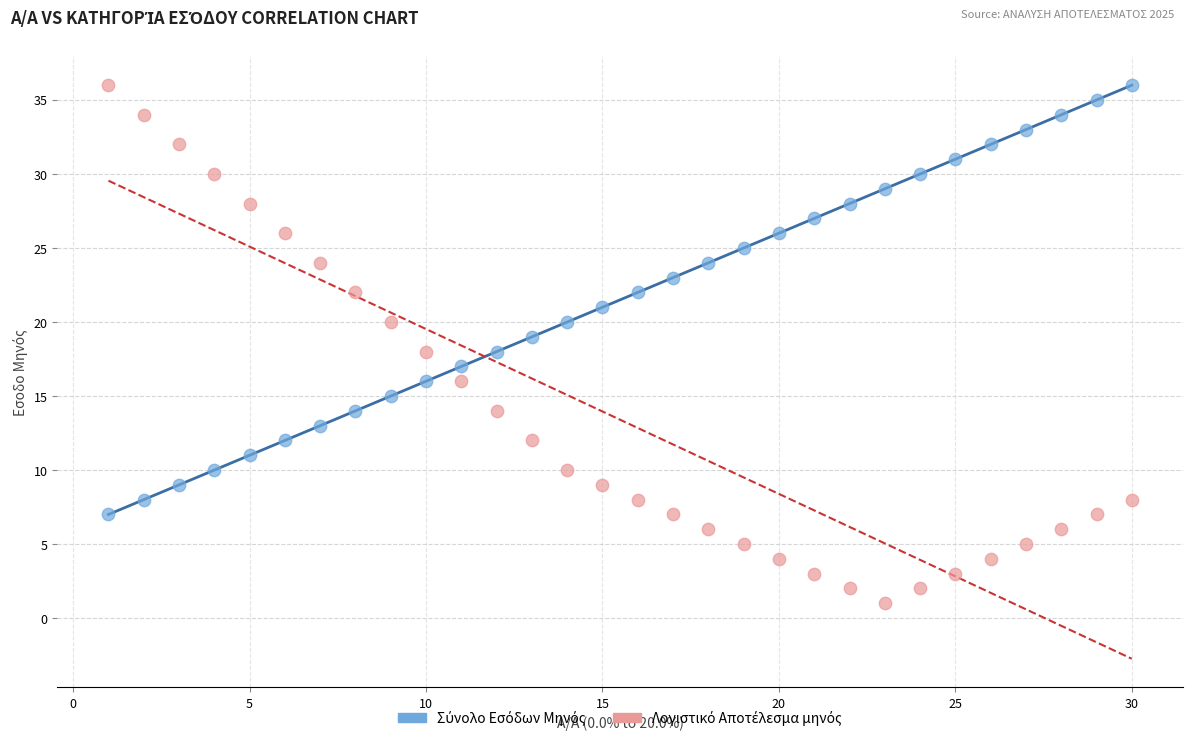

Across all data points, what is the range of Y values (max minus min)?

35